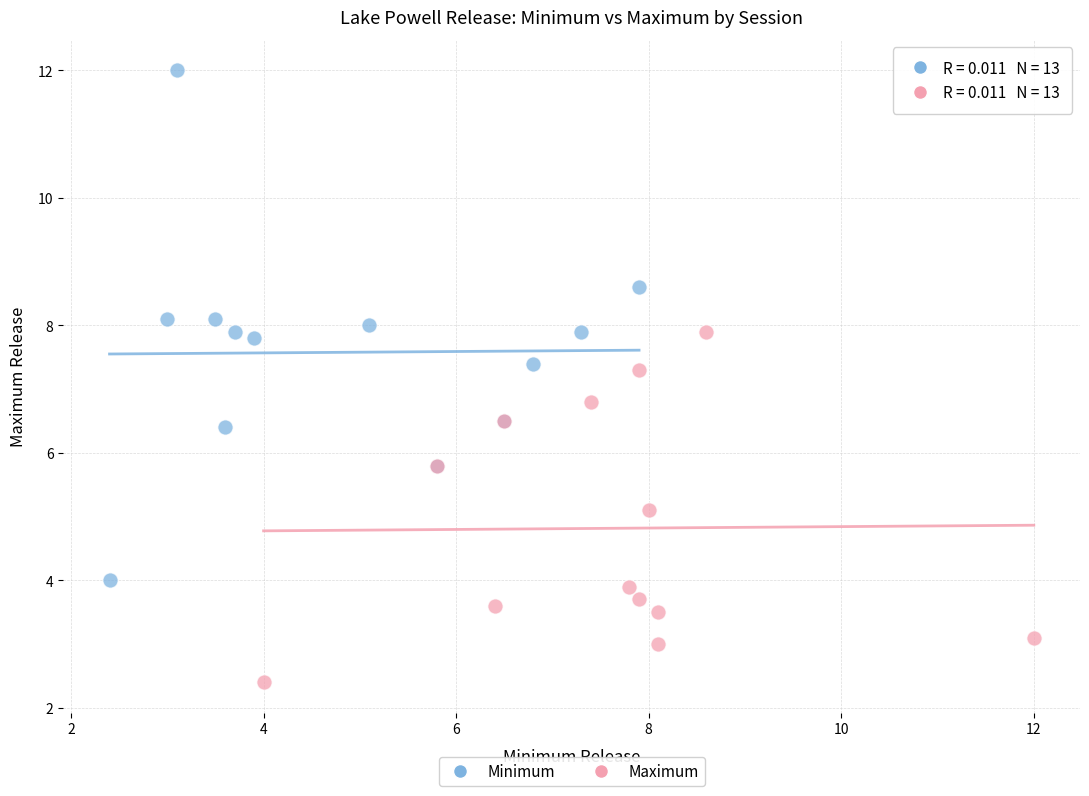

Which series contains the lowest Y value?

Maximum